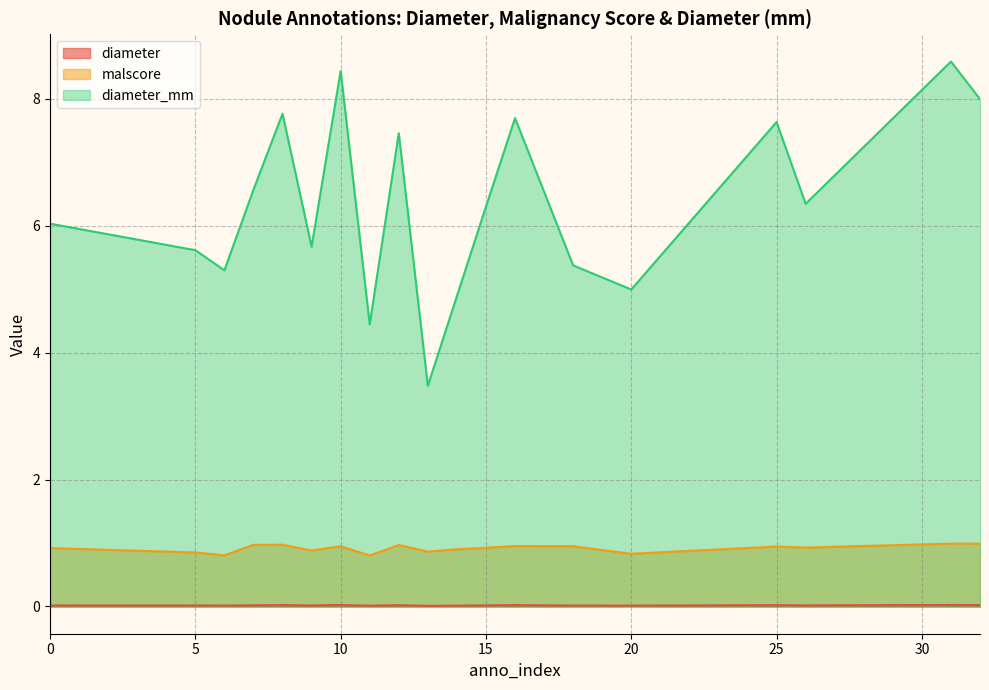

True or false: diameter_mm and malscore intersect in this chart.

False